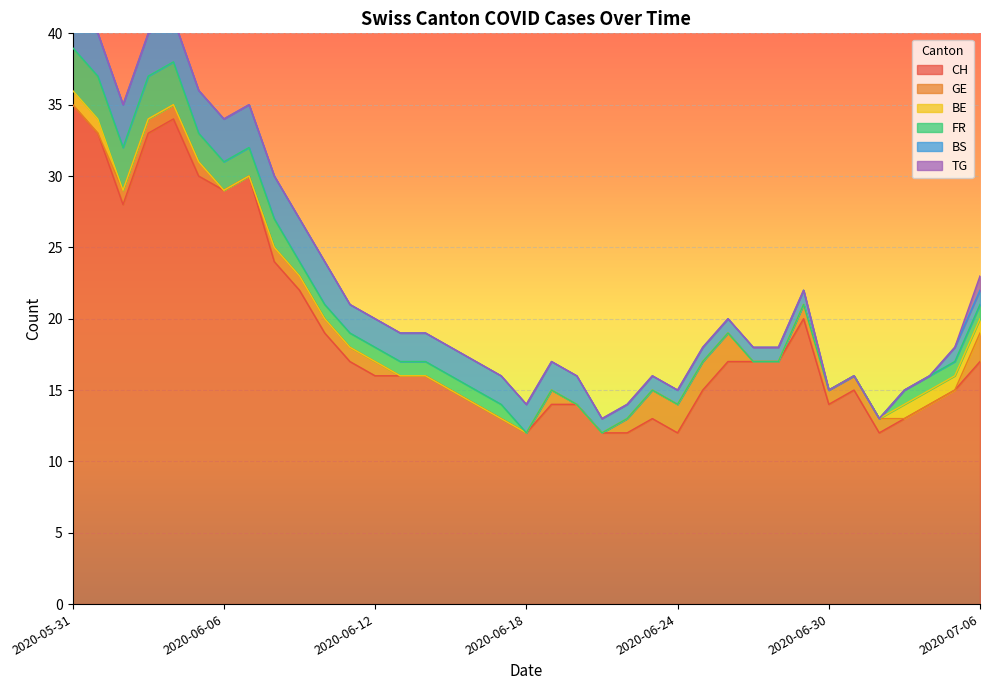

True or false: TG and CH cross at least once.

False